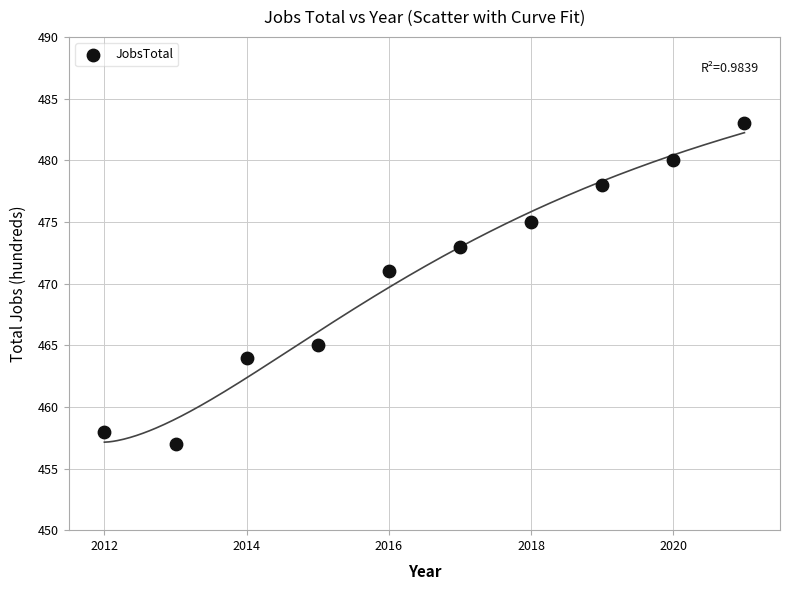

What is the average X value?

2016